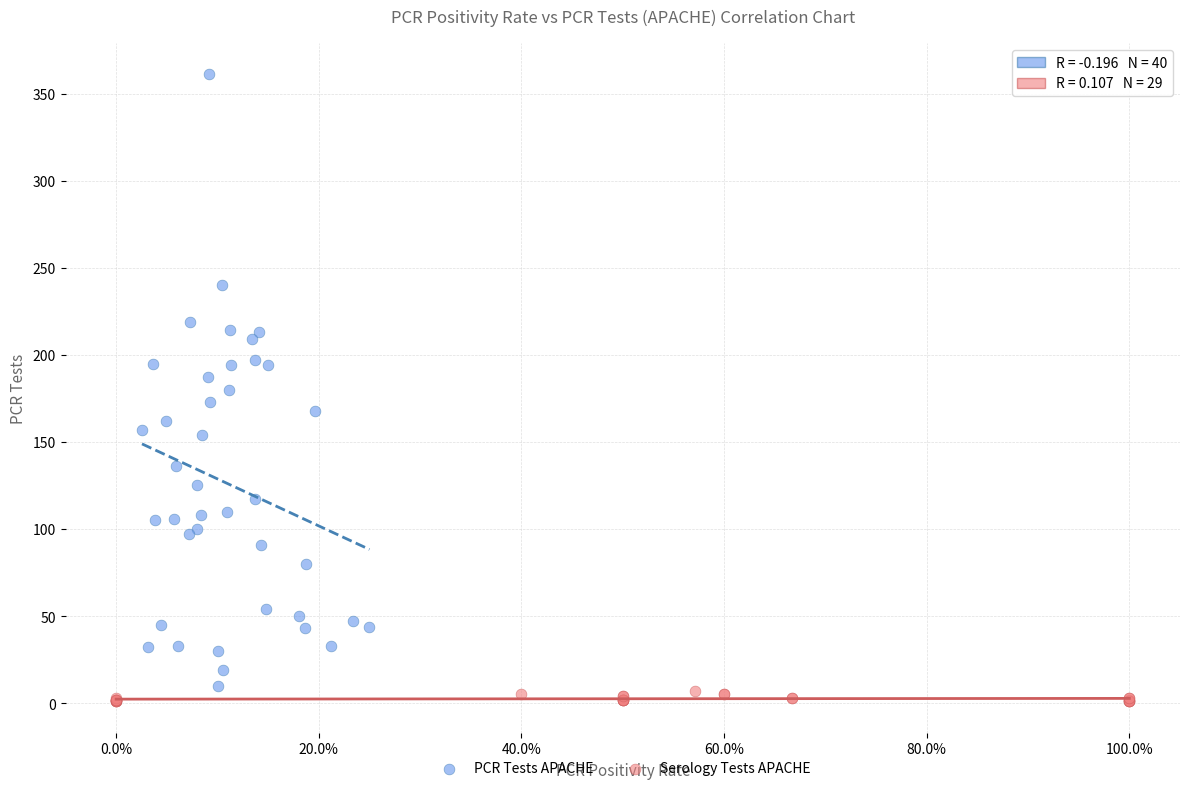

Which series contains the highest Y value?

PCR Tests APACHE